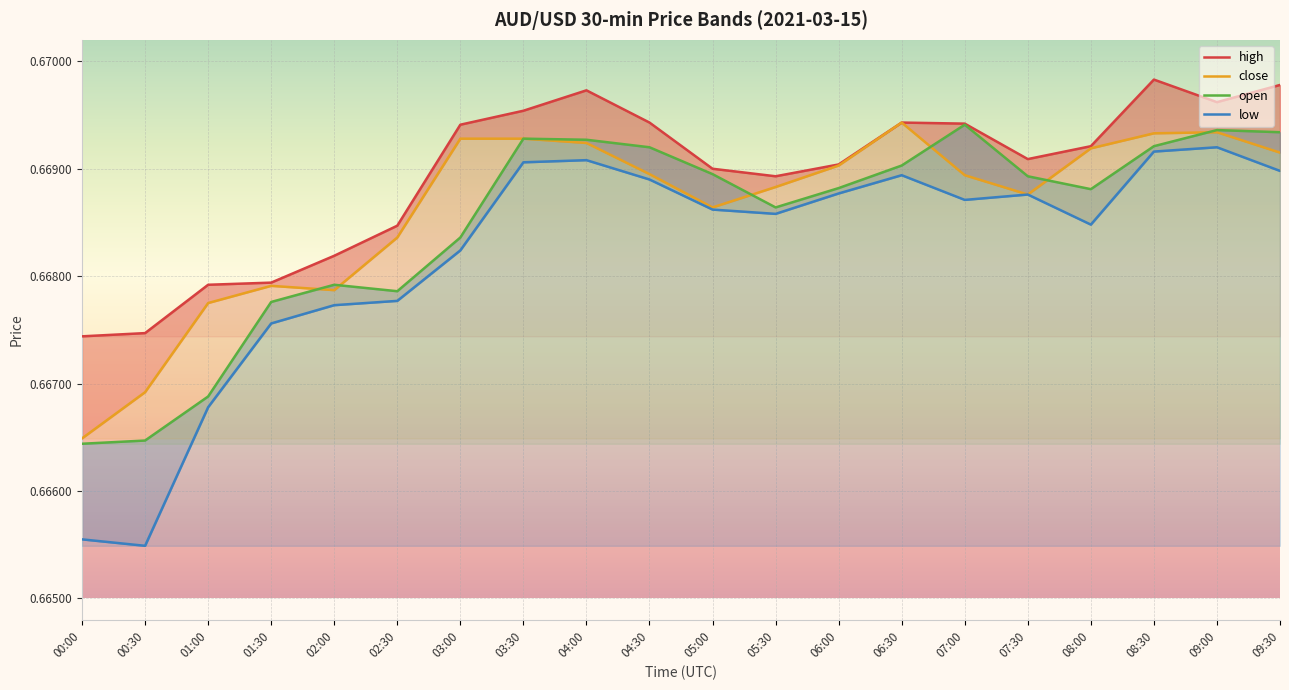

True or false: close has a value of 0.7 at 03:30.

True